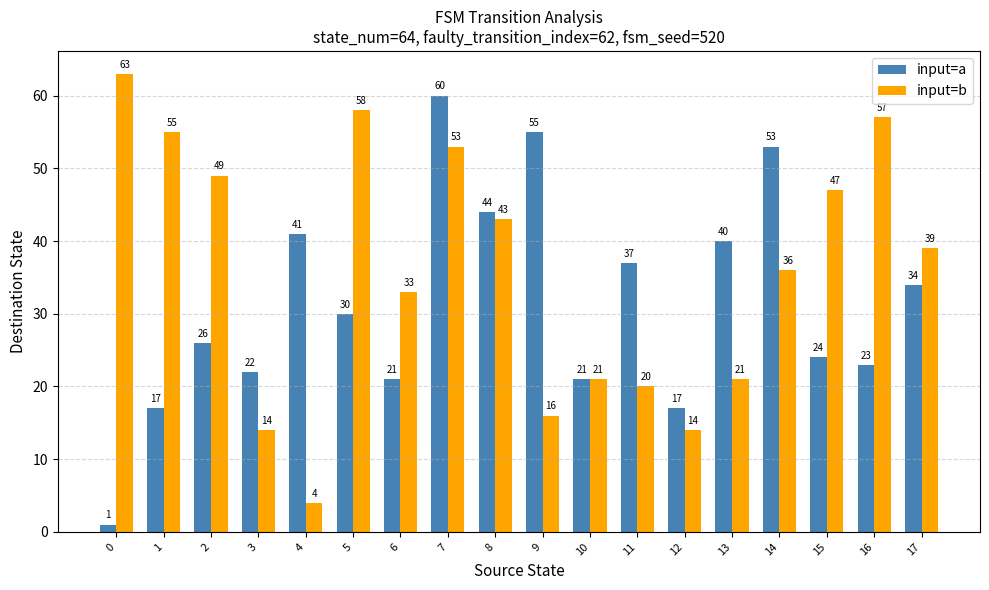

At which label is input=a closest to 30?

5